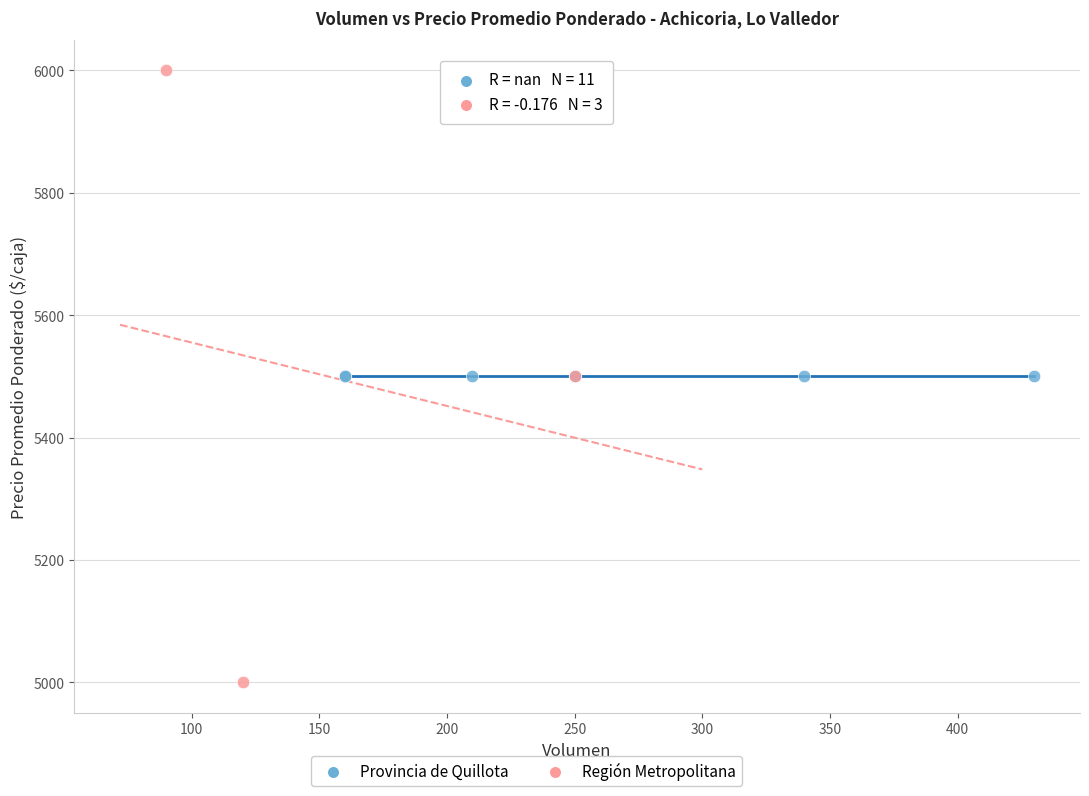

Which series contains the highest Y value?

Región Metropolitana